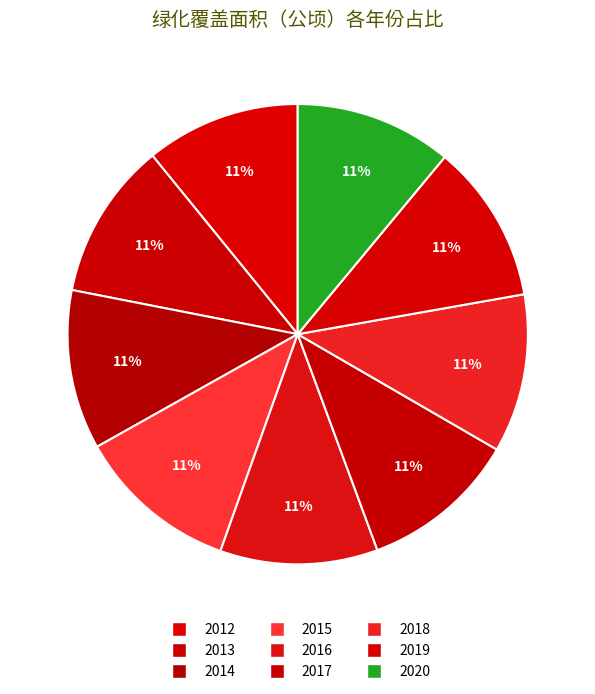

Is it true that 2012 is 11% of the pie?

True